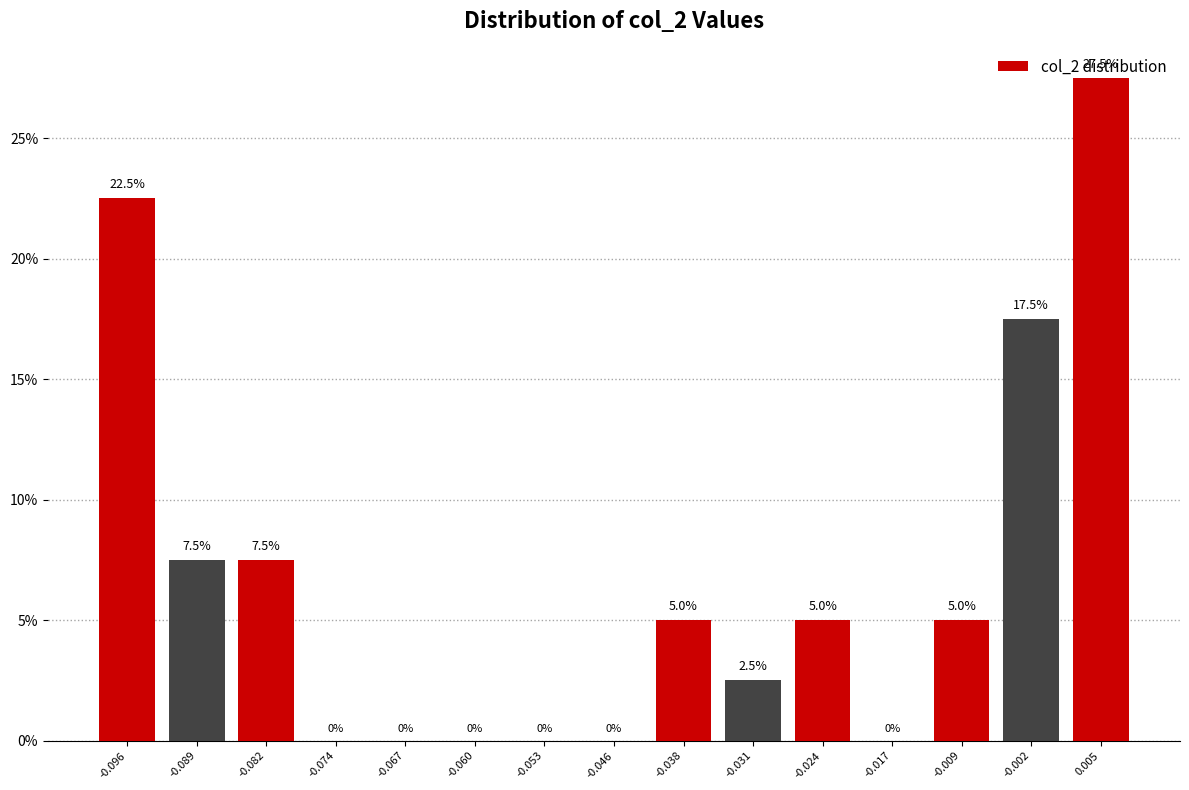

Over which range of the x-axis is the bar tallest?

0.001 to 0.009